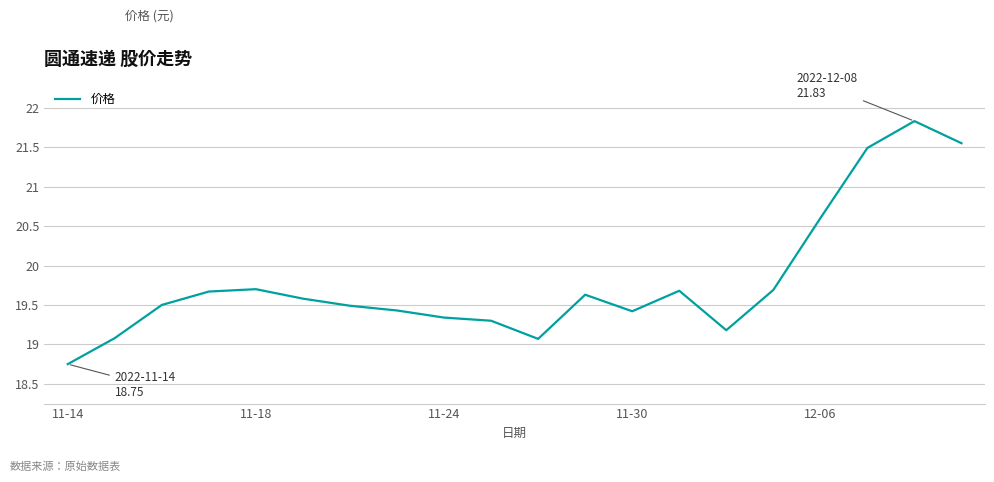

What is the greatest value displayed?

21.8